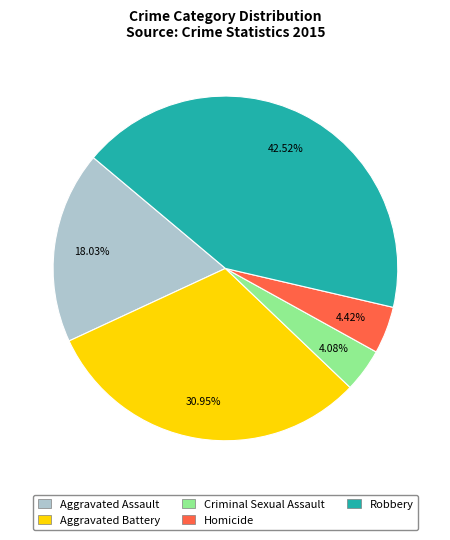

What percentage is the Aggravated Assault slice, to the nearest percent?

18%